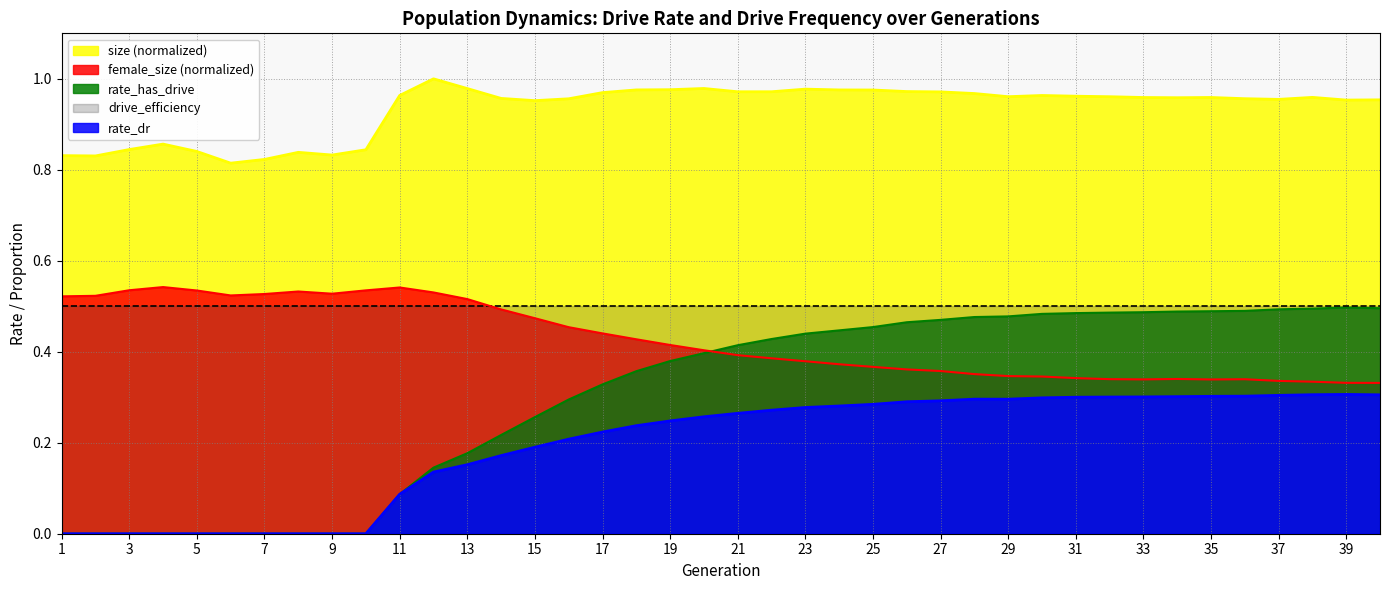

True or false: rate_has_drive and rate_dr intersect in this chart.

False